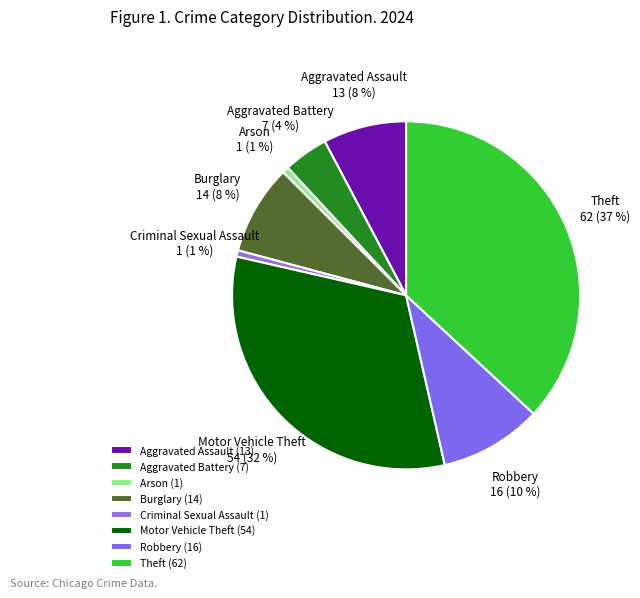

To the nearest percent, what is the average slice percentage?

12%